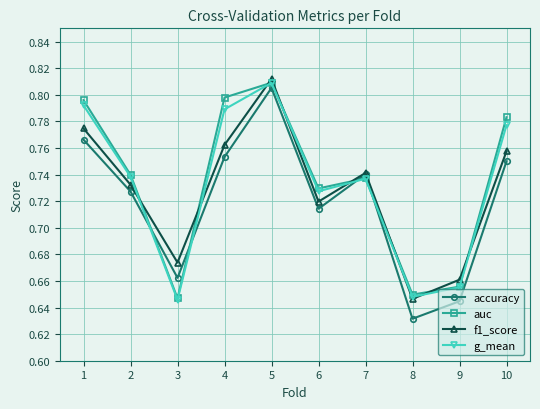

How many lines are shown in the chart?

4